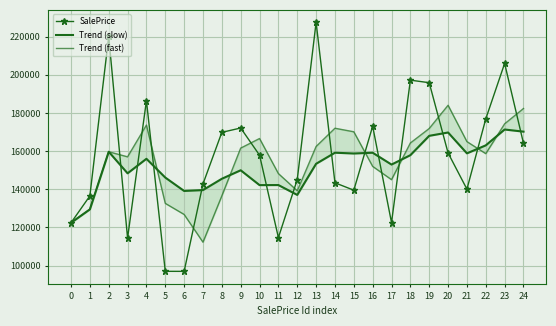

Reading left to right, list all the values displayed in this chart.

SalePrice: 0=122396.4	1=136480.2	2=220088.4	3=114401.5	4=186404.6	5=96958.2	6=96943.2	7=142768.7	8=169823.0	9=172100.6	10=157855.2	11=114657.2	12=145067.2	13=227503.7	14=143377.7	15=139494.9	16=173048.1	17=122493.2	18=197197.5	19=195850.4	20=159014.0	21=140044.4	22=176903.8	23=205966.8	24=164089.4
Trend (slow): 0=122396.4	1=129438.3	2=159655.0	3=148341.6	4=155954.2	5=146121.5	6=139096.1	7=139555.2	8=145483.5	9=149936.0	10=142156.9	11=142188.9	12=137021.7	13=153339.9	14=159144.2	15=158734.9	16=159138.1	17=152937.1	18=157854.9	19=168004.1	20=169747.4	21=158815.0	22=163005.8	23=171314.8	24=170194.9
Trend (fast): 0=122396.4	1=129438.3	2=159655.0	3=156990.0	4=173631.5	5=132588.1	6=126768.7	7=112223.4	8=136511.6	9=161564.1	10=166593.0	11=148204.4	12=139193.2	13=162409.4	14=171982.8	15=170125.4	16=151973.6	17=145012.1	18=164246.2	19=171847.0	20=184020.6	21=164969.6	22=158654.0	23=174305.0	24=182320.0